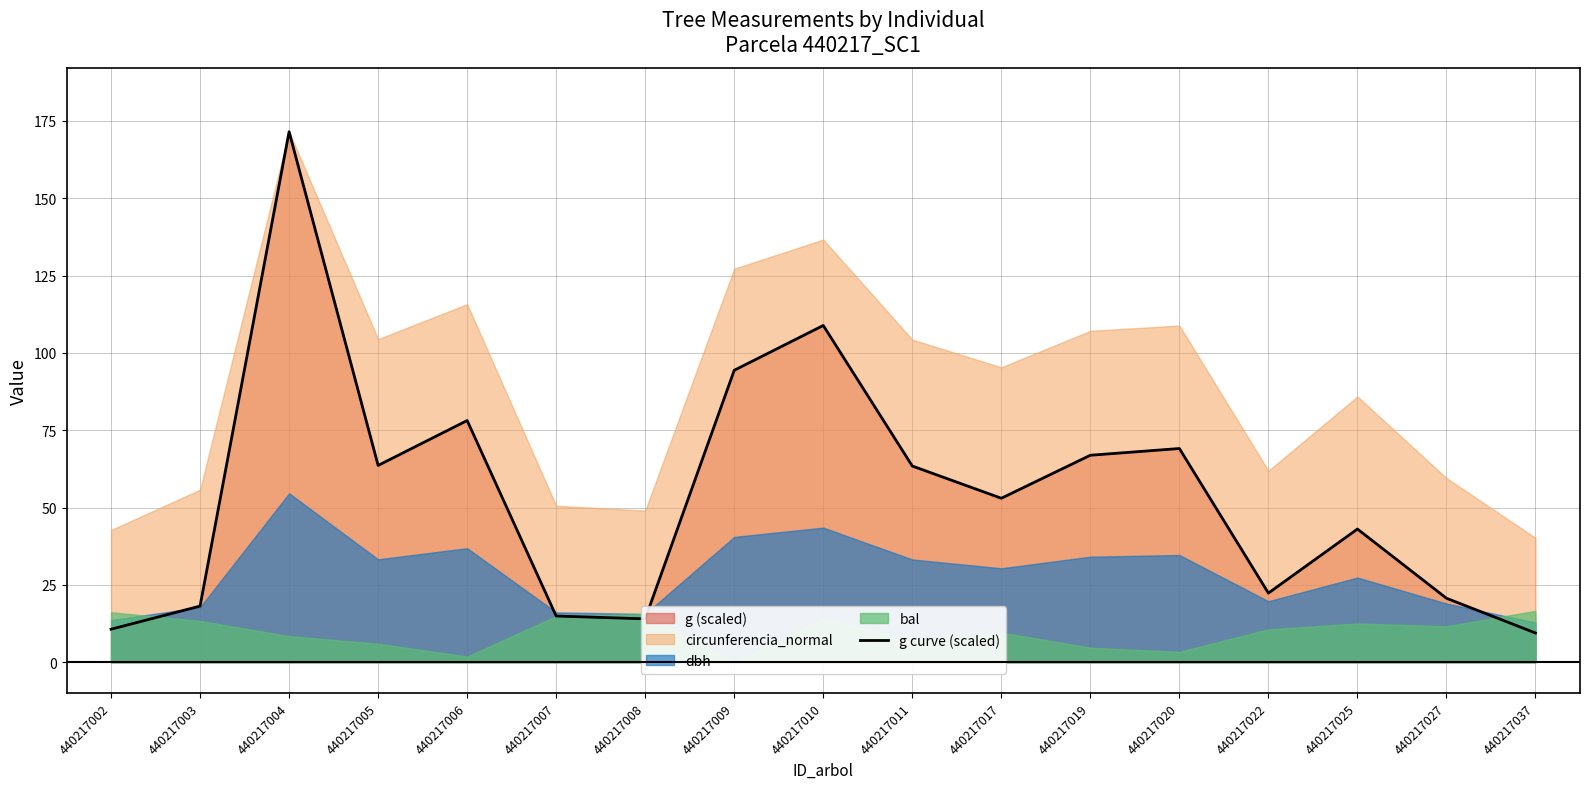

At which label does g curve (scaled) reach its peak?

440217004